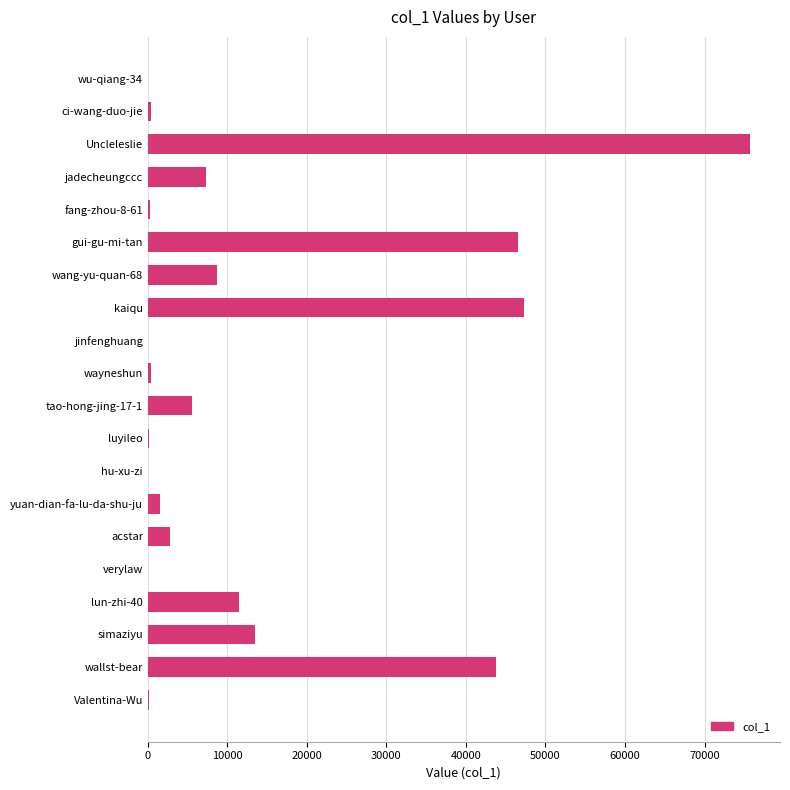

Between acstar and Uncleleslie, which is larger?

Uncleleslie